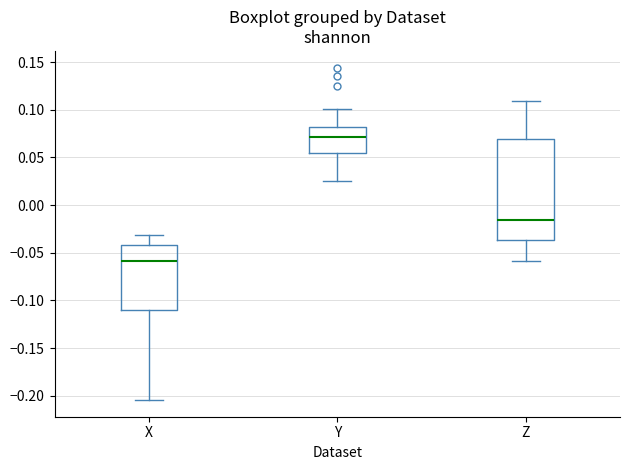

Reading left to right, read every box against the y-axis: the position of its median line, the range the box covers, and the ends of its whiskers. The values are not printed on the chart, so give them approximately, as read against the axis.

X: median -0.060, box -0.110 to -0.040, whiskers -0.205 to -0.030
Y: median 0.070, box 0.055 to 0.080, whiskers 0.025 to 0.100
Z: median -0.015, box -0.035 to 0.070, whiskers -0.060 to 0.110